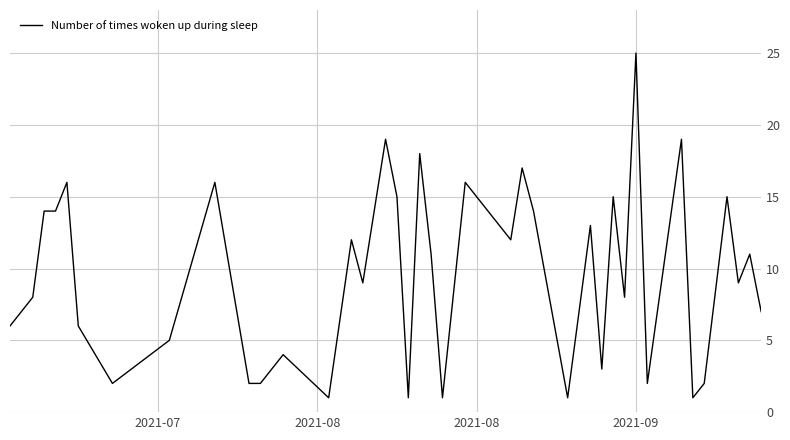

What is the maximum value shown in the chart?

25